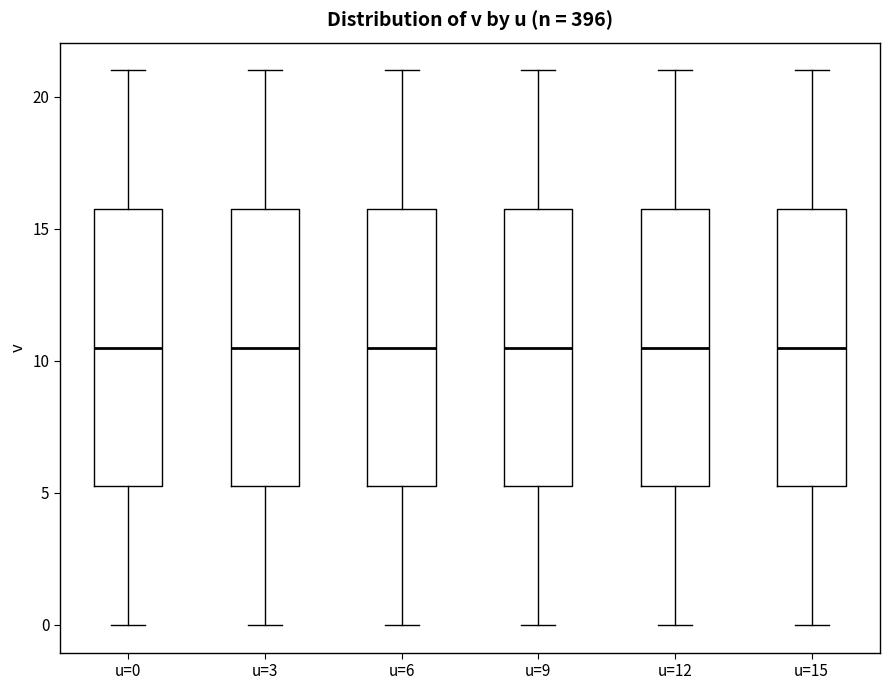

Reading left to right, read every box against the y-axis: the position of its median line, the range the box covers, and the ends of its whiskers. The values are not printed on the chart, so give them approximately, as read against the axis.

u=0: median 10.5, box 5.5 to 16.0, whiskers 0.0 to 21.0
u=3: median 10.5, box 5.5 to 16.0, whiskers 0.0 to 21.0
u=6: median 10.5, box 5.5 to 16.0, whiskers 0.0 to 21.0
u=9: median 10.5, box 5.5 to 16.0, whiskers 0.0 to 21.0
u=12: median 10.5, box 5.5 to 16.0, whiskers 0.0 to 21.0
u=15: median 10.5, box 5.5 to 16.0, whiskers 0.0 to 21.0